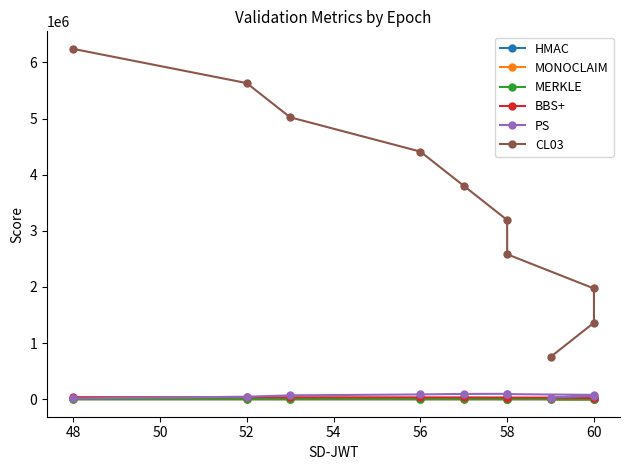

Does the chart display data point markers on the line(s)?

Yes